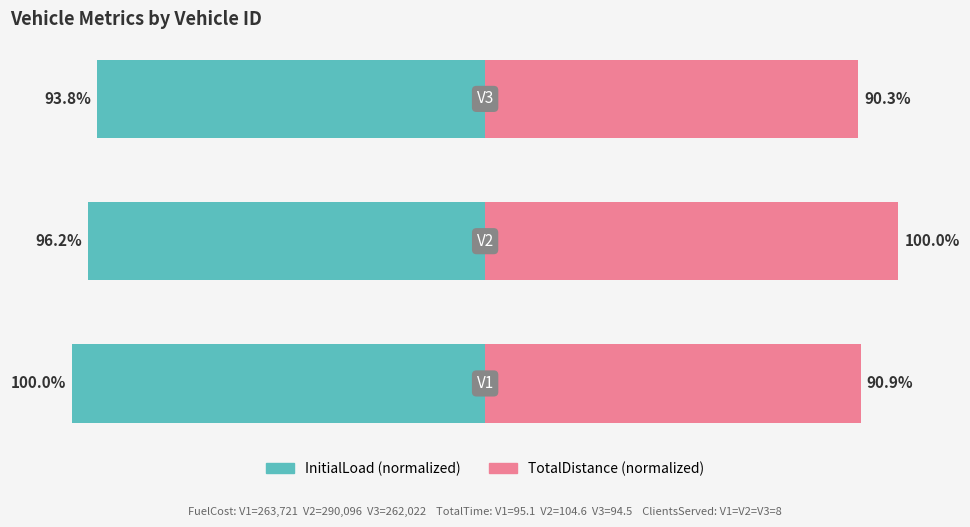

Is it true that InitialLoad equals -51.9 at 2?

False